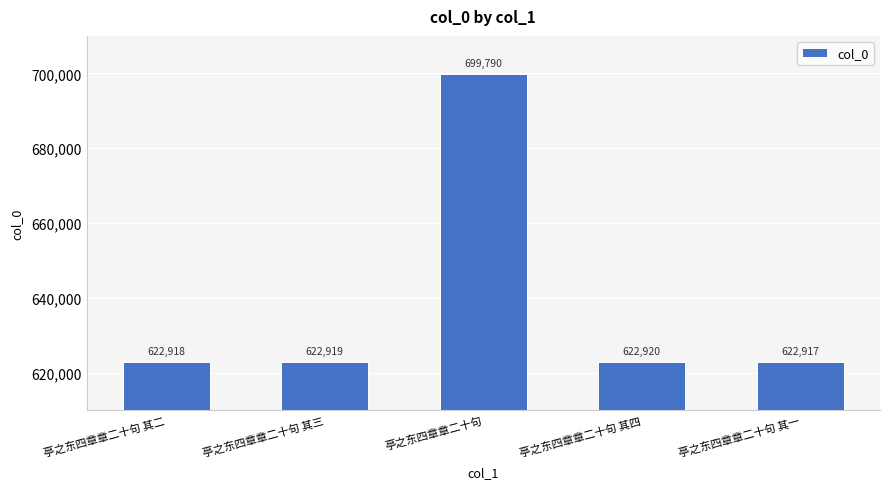

How many values are below 622919?

2